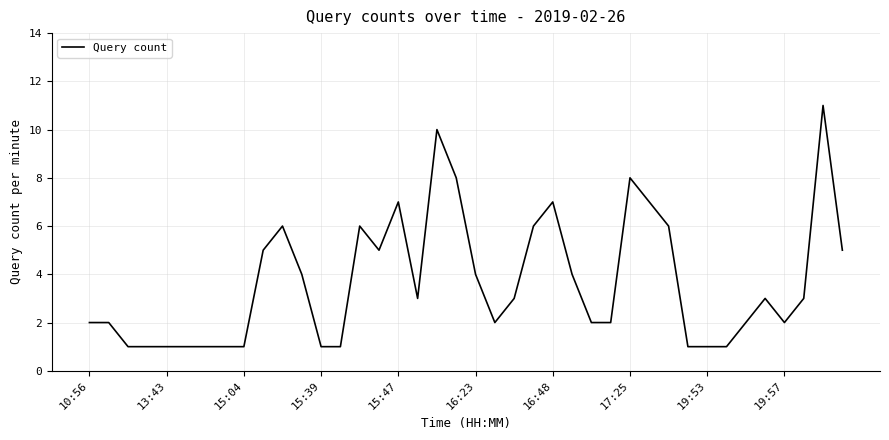

What is the difference between the maximum and minimum values?

10